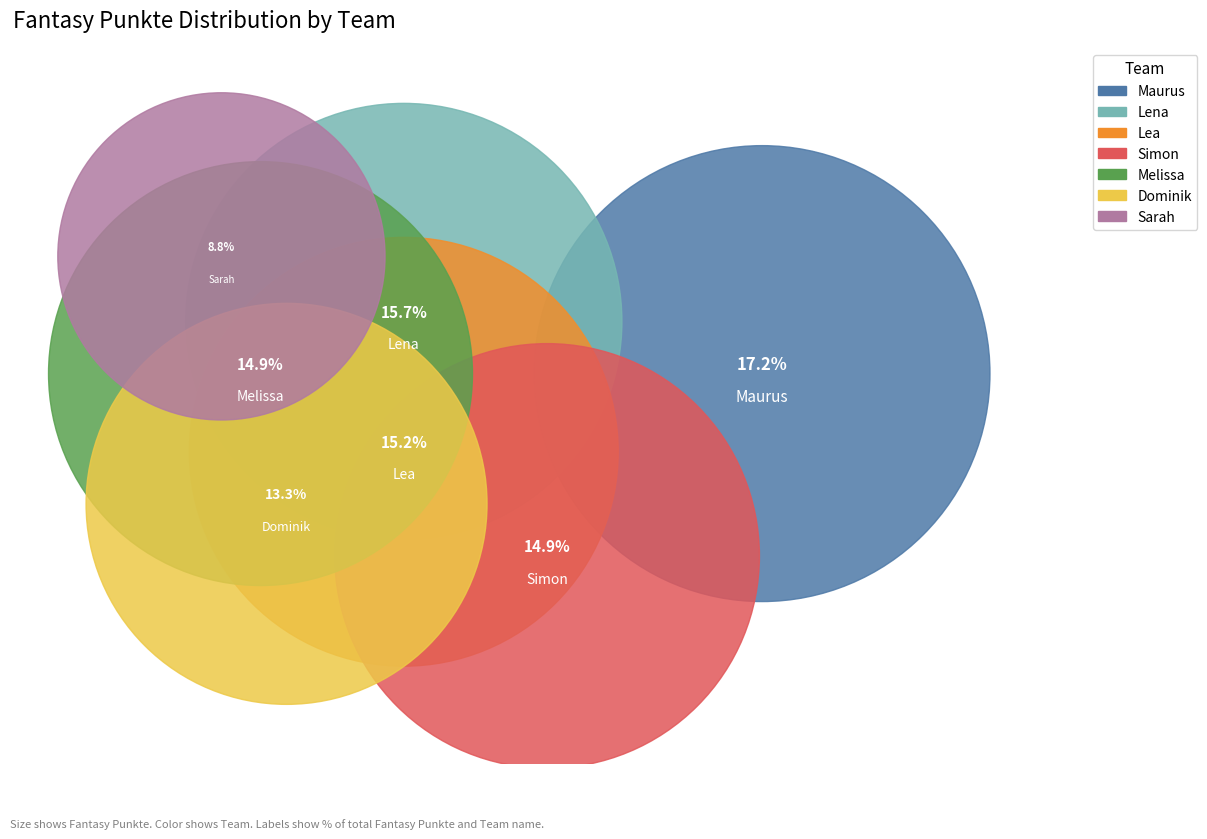

Which slice is the largest?

Maurus